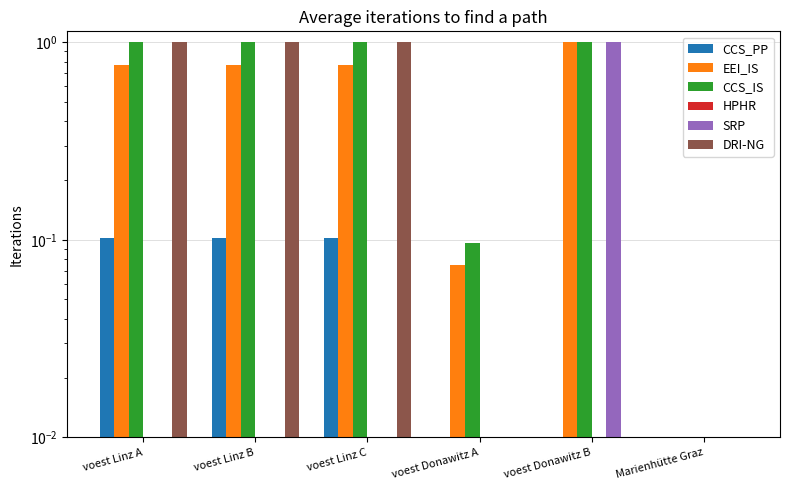

Is it true that DRI-NG equals 0.4 at voest Donawitz B?

False